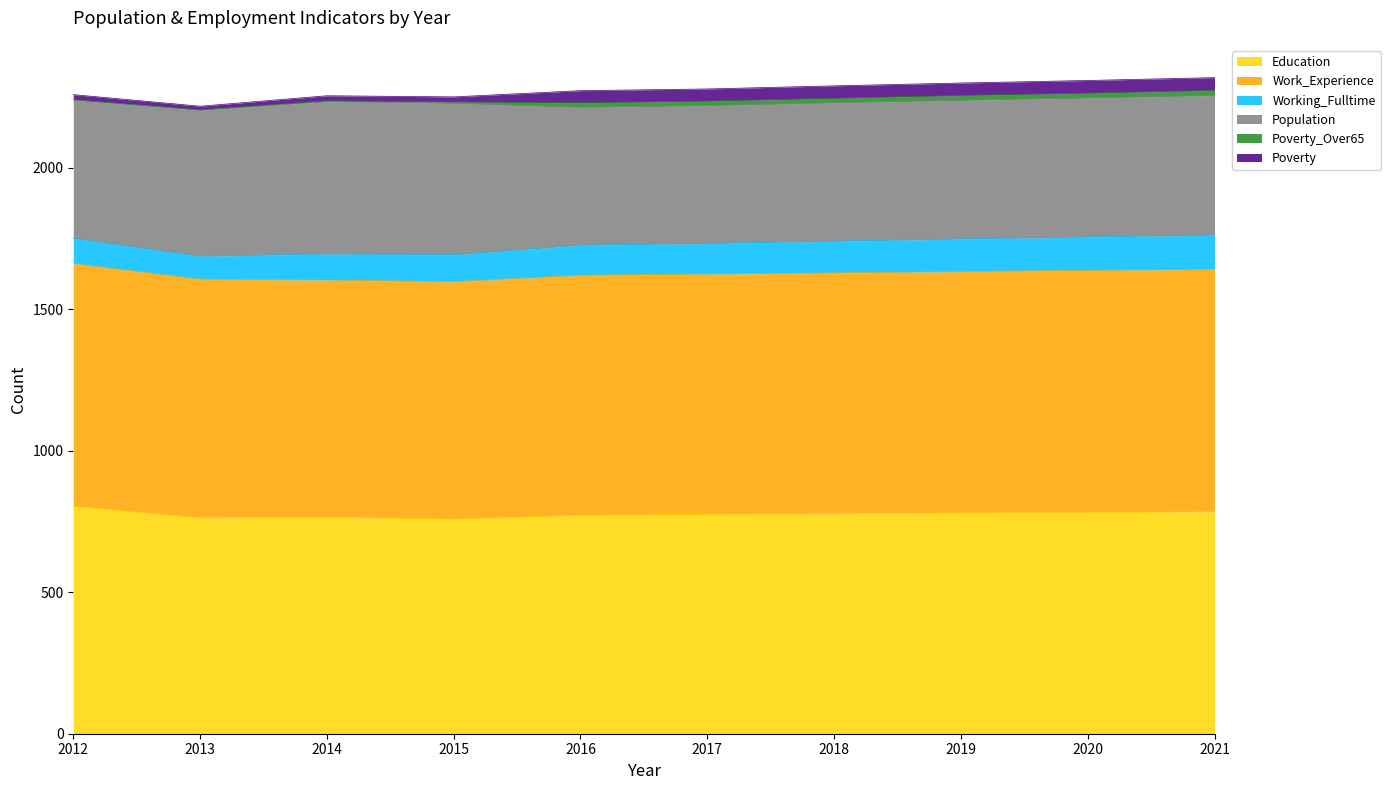

What is the difference between the Poverty_Over65 values at 2018 and 2013?

15